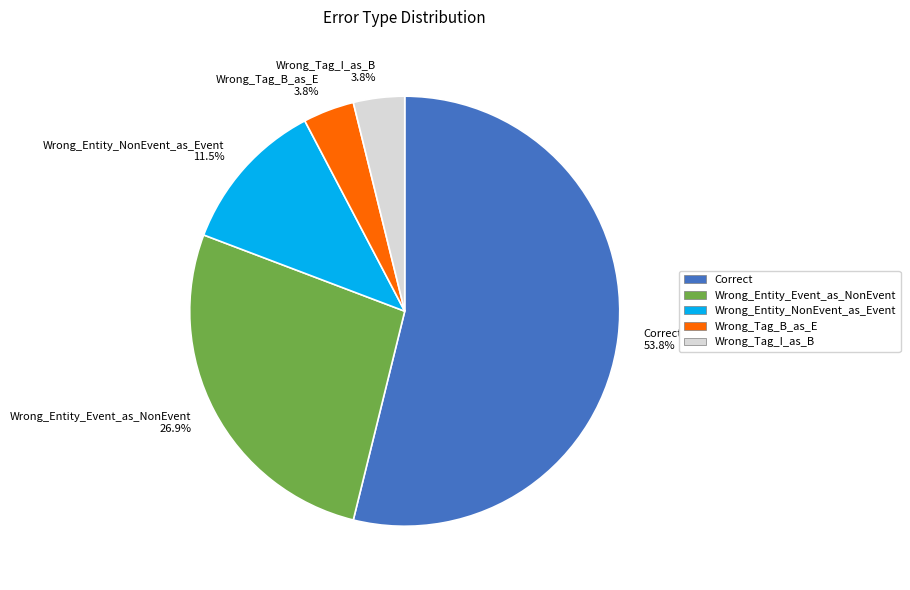

Which slice is the largest?

Correct